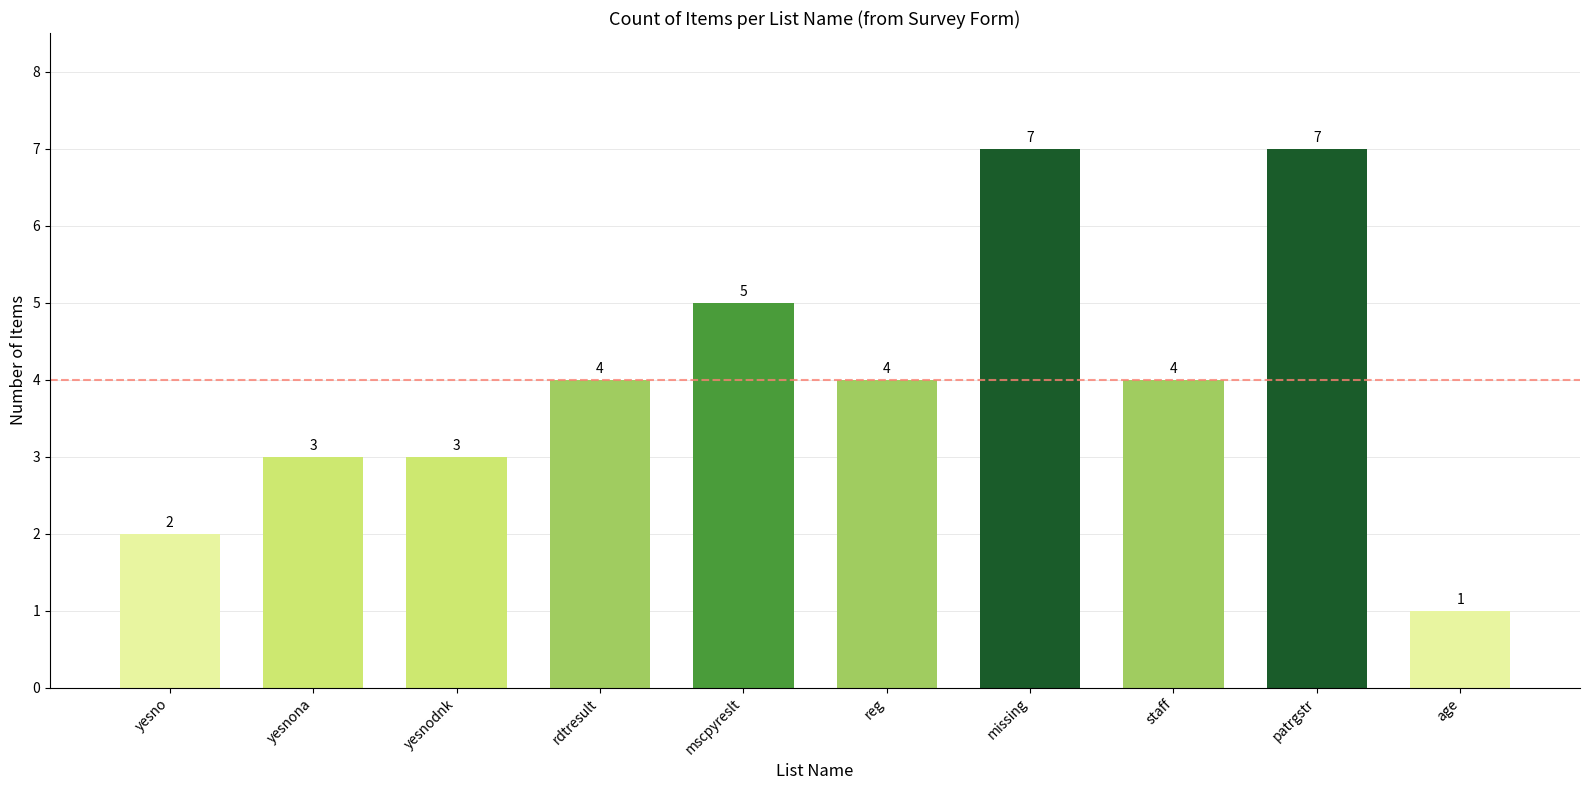

The chart shows a value of 7 at missing. True or false?

True